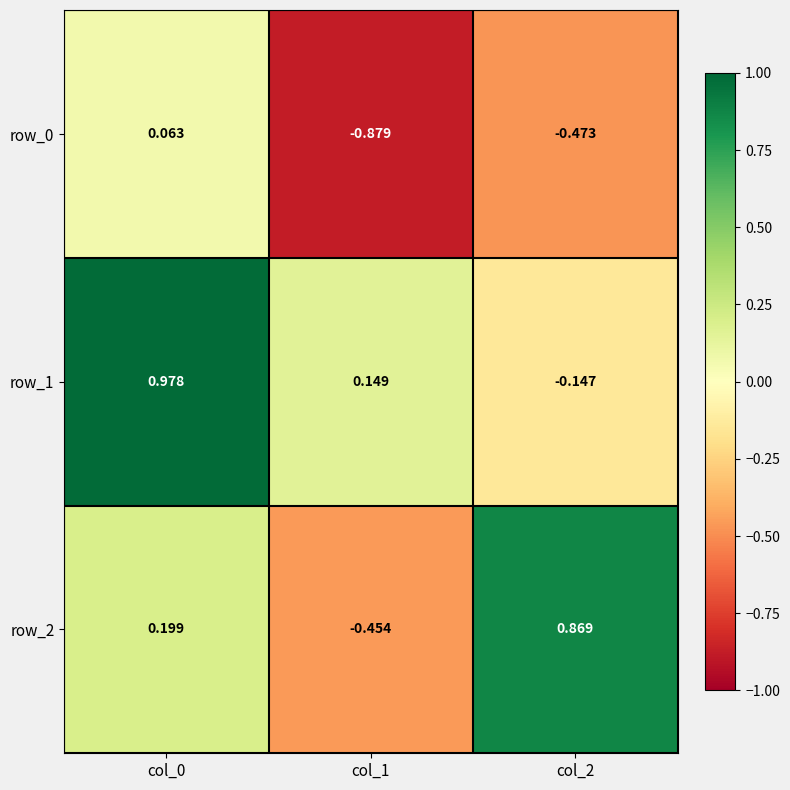

How many data points in row_2 are above 0?

2